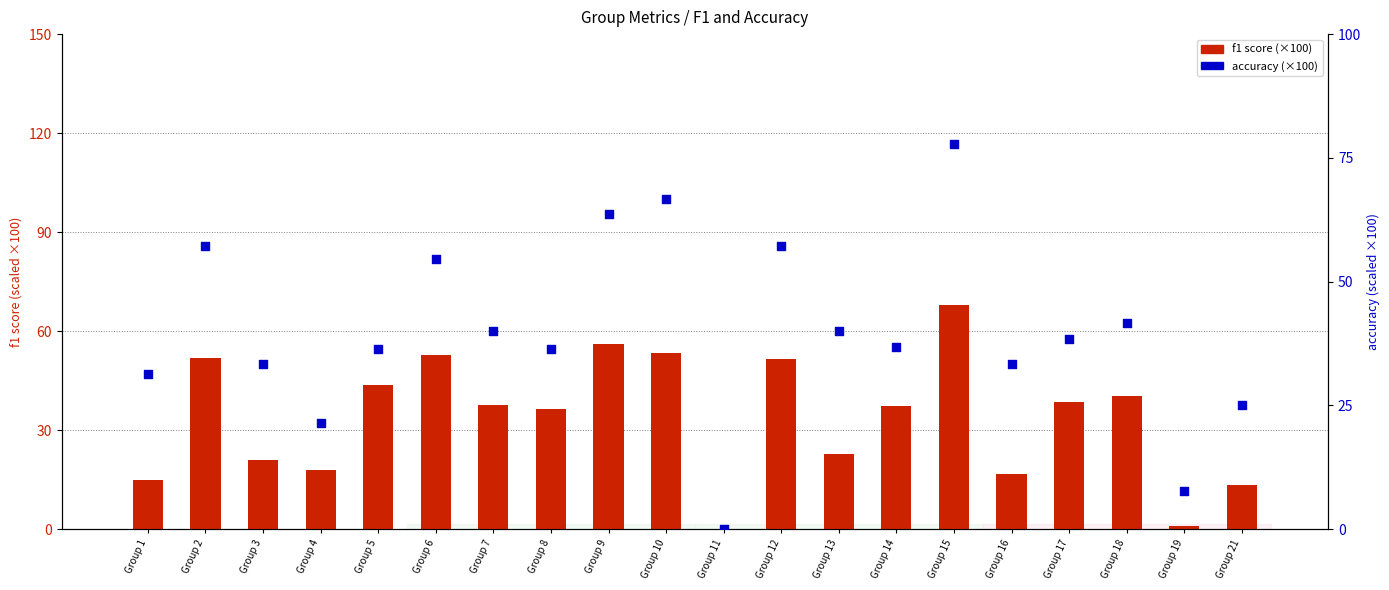

Which series reaches the maximum Y coordinate?

accuracy (scaled x100)